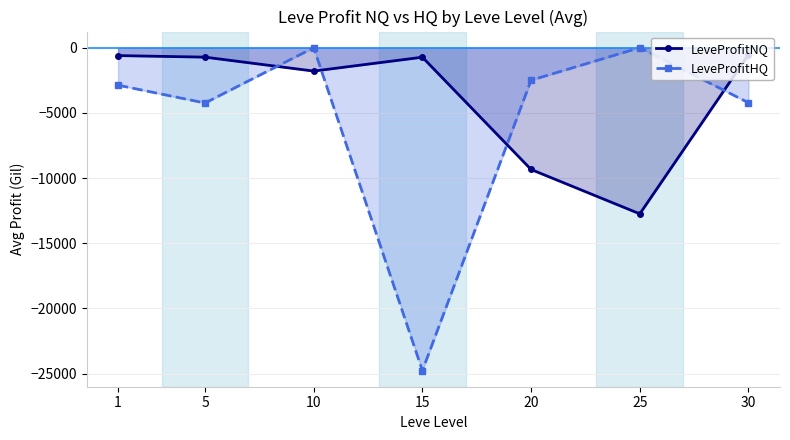

What are all the series names shown in the legend?

LeveProfitNQ, LeveProfitHQ